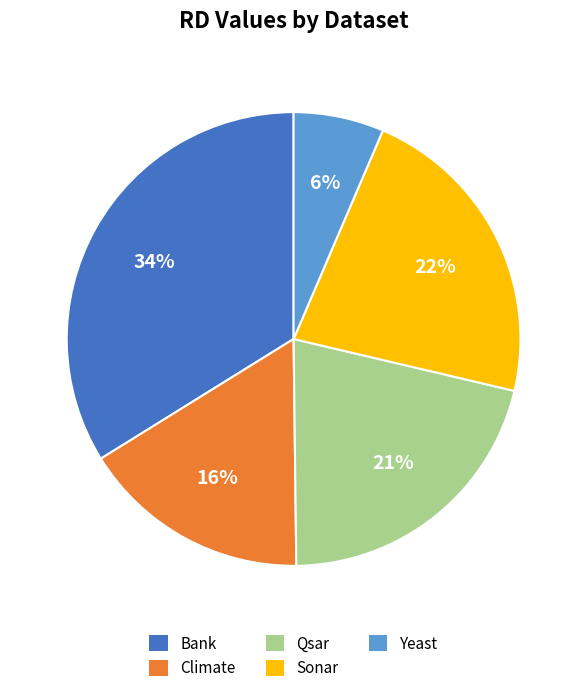

Does any single category account for the majority?

No